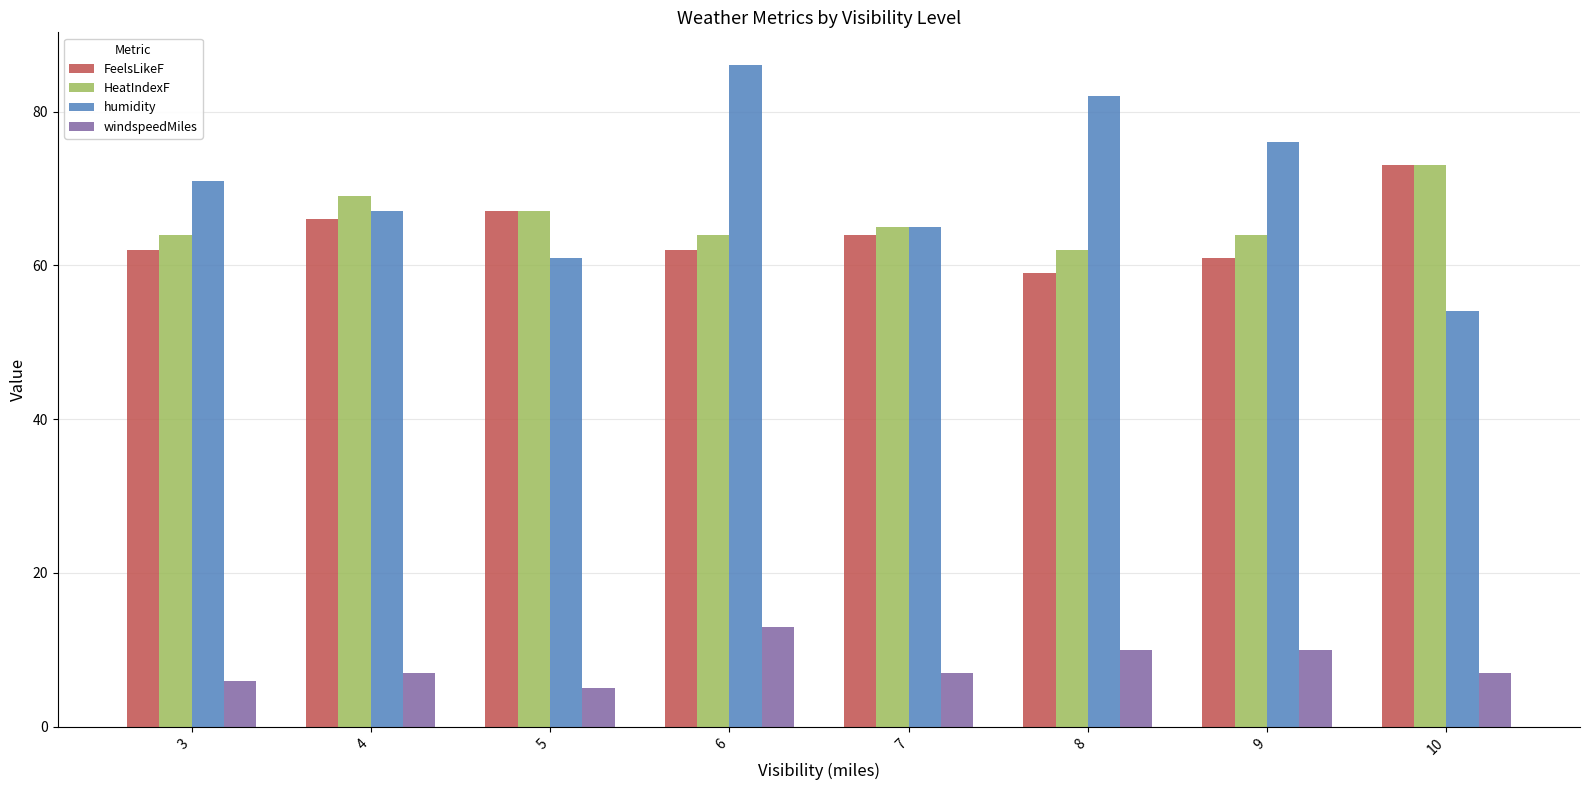

True or false: FeelsLikeF has a value of 61 at 9.

True